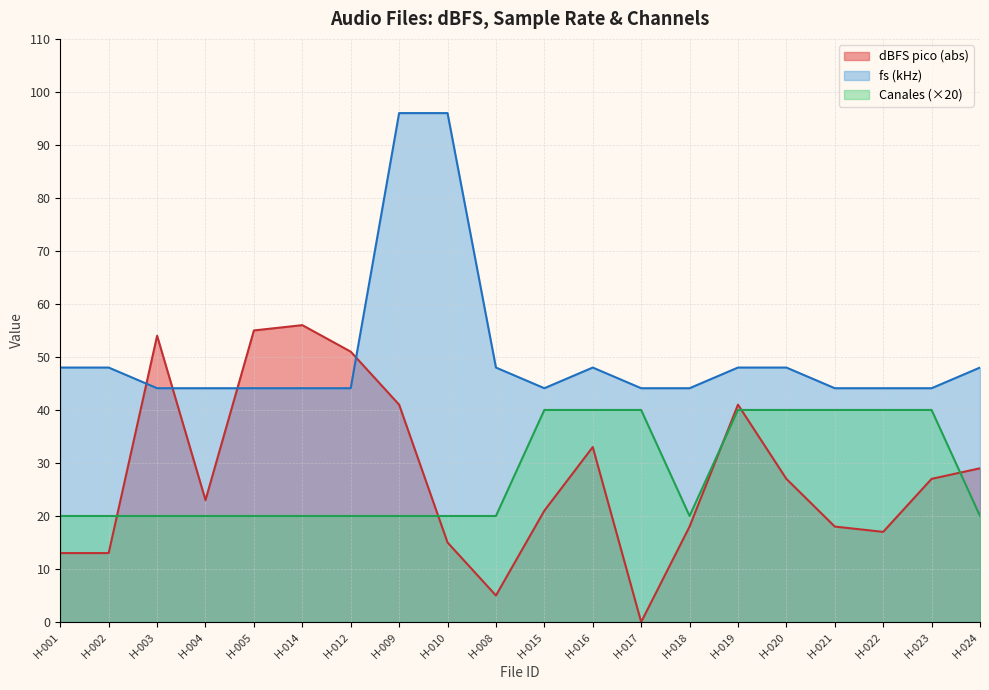

Which series has the largest range (max minus min)?

dBFS pico (abs)